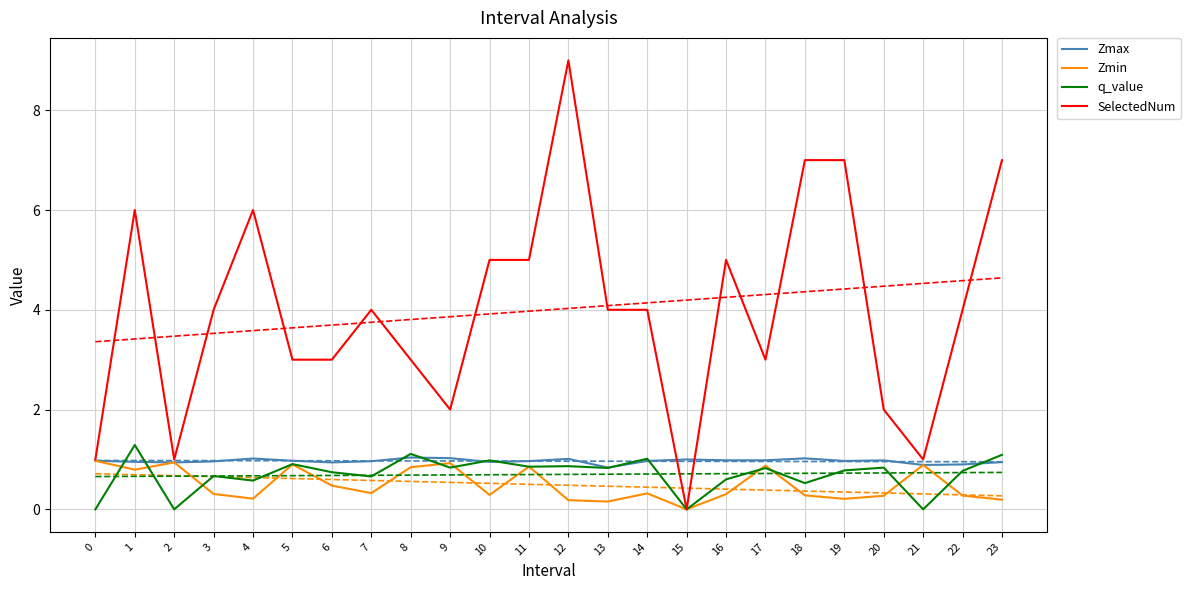

What is the value of the Zmin point at the 18th from the left?

0.9